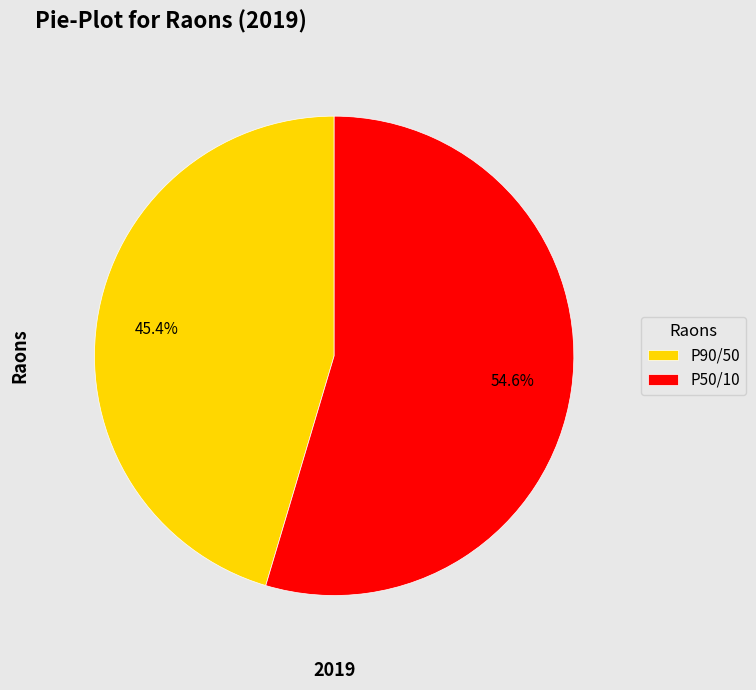

Combined, do P50/10 and P90/50 account for over 50%?

Yes